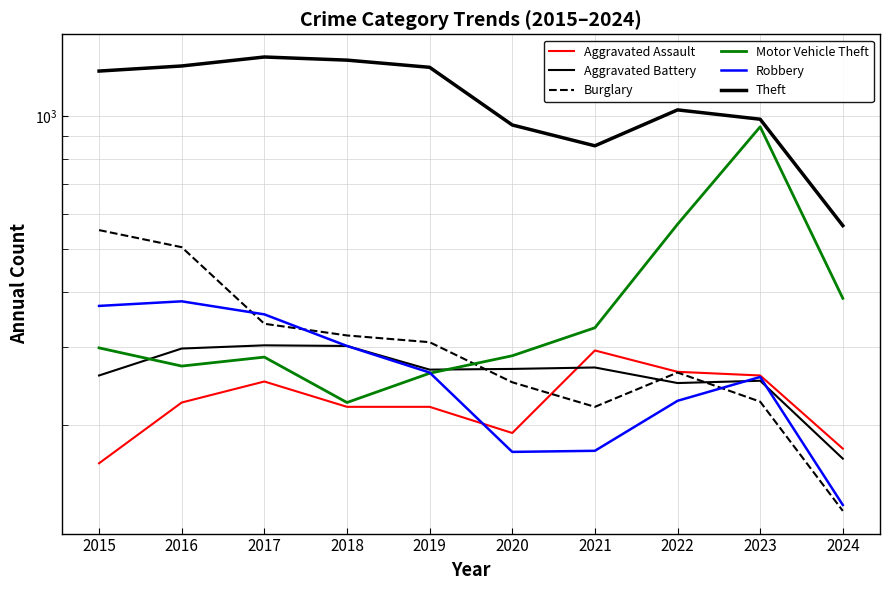

What is the difference between the maximum and minimum values in the Motor Vehicle Theft series?

720